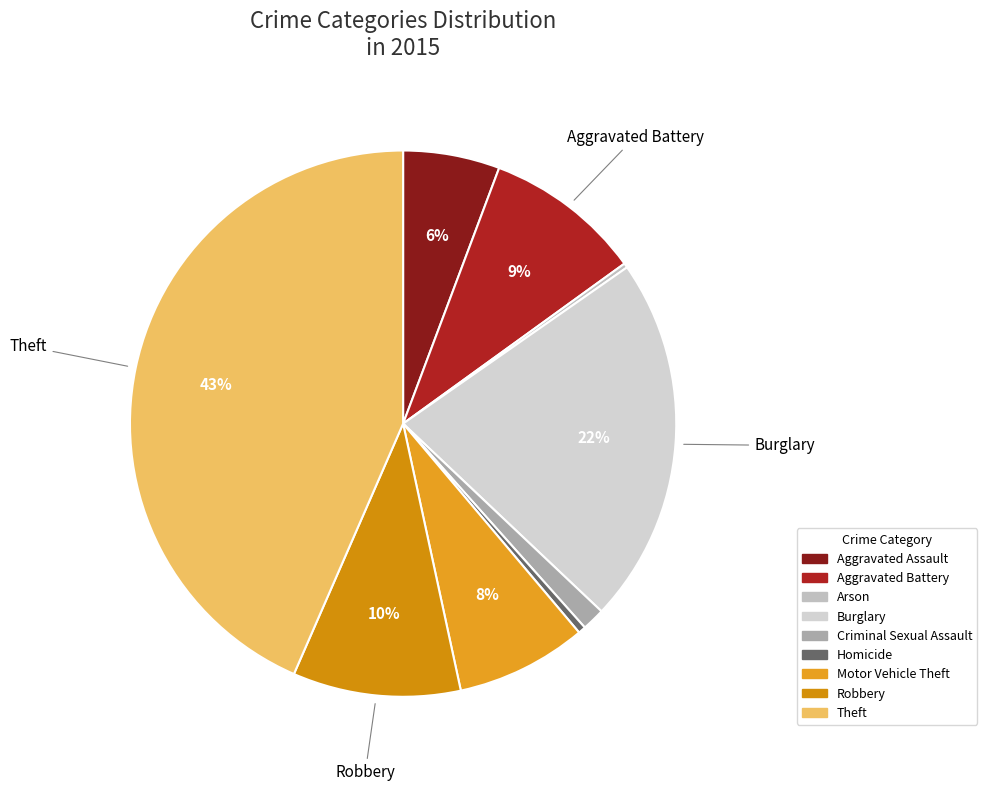

How many segments does this pie chart have?

9